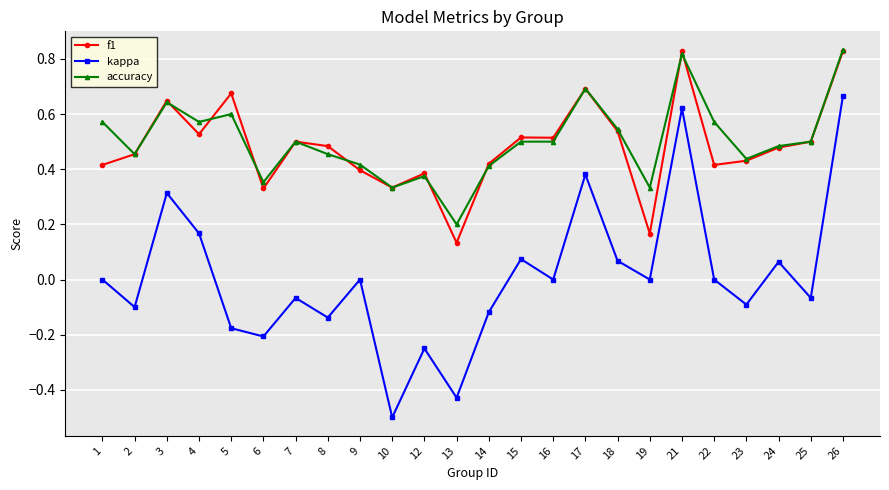

True or false: kappa and accuracy intersect in this chart.

False